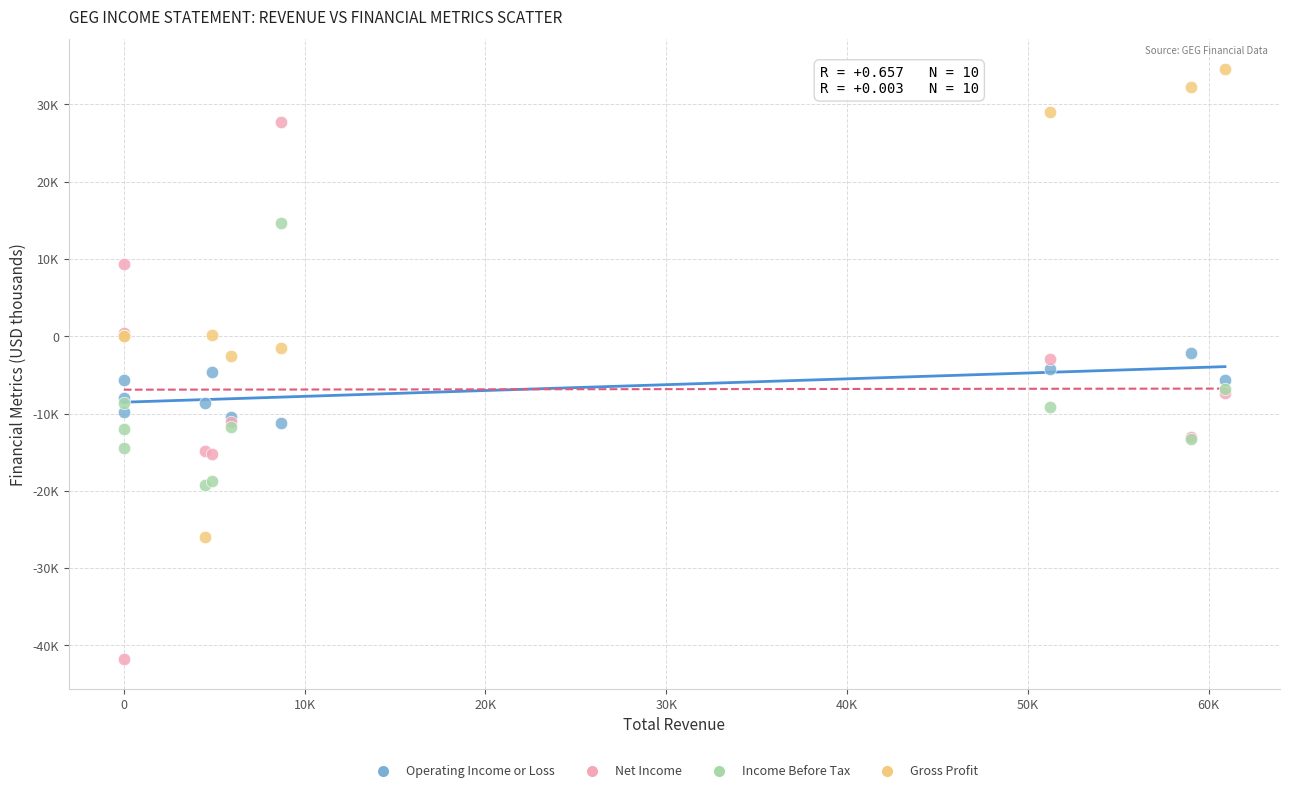

Which series contains the lowest Y value?

Net Income